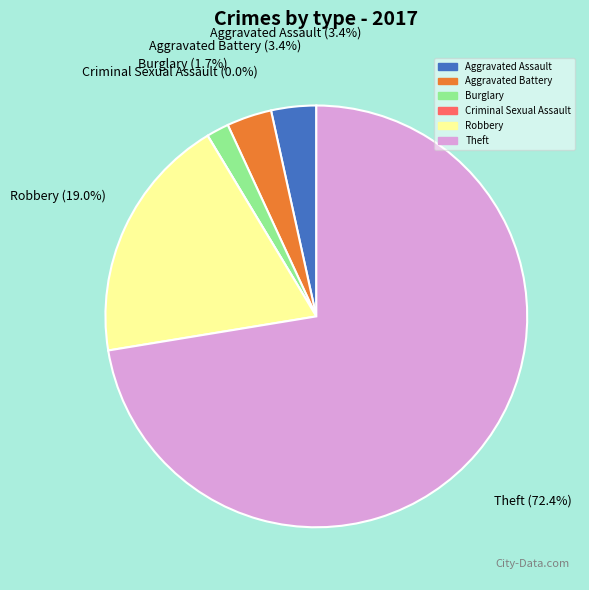

What percentage is the Aggravated Battery slice, to the nearest percent?

3%